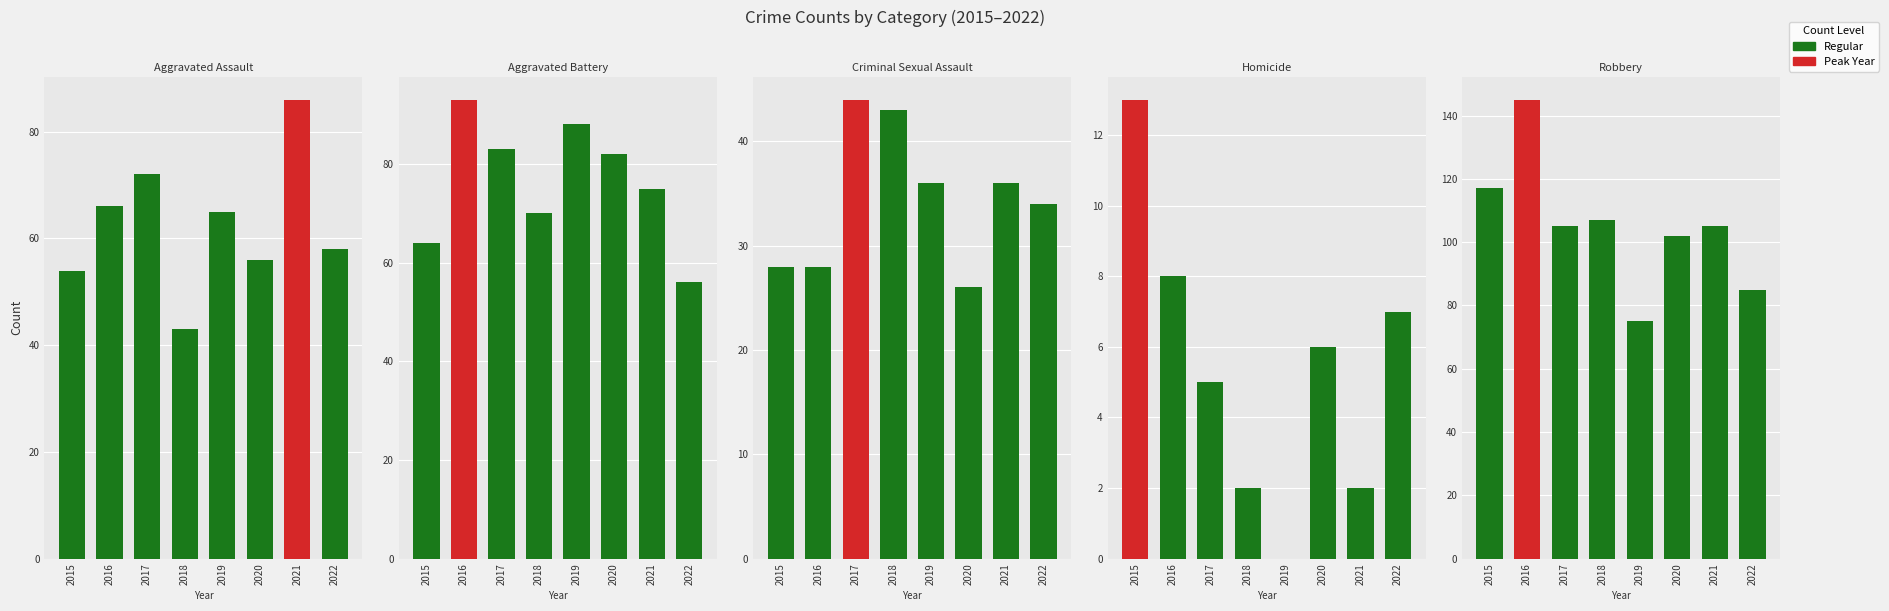

How many bars are there in total?

40